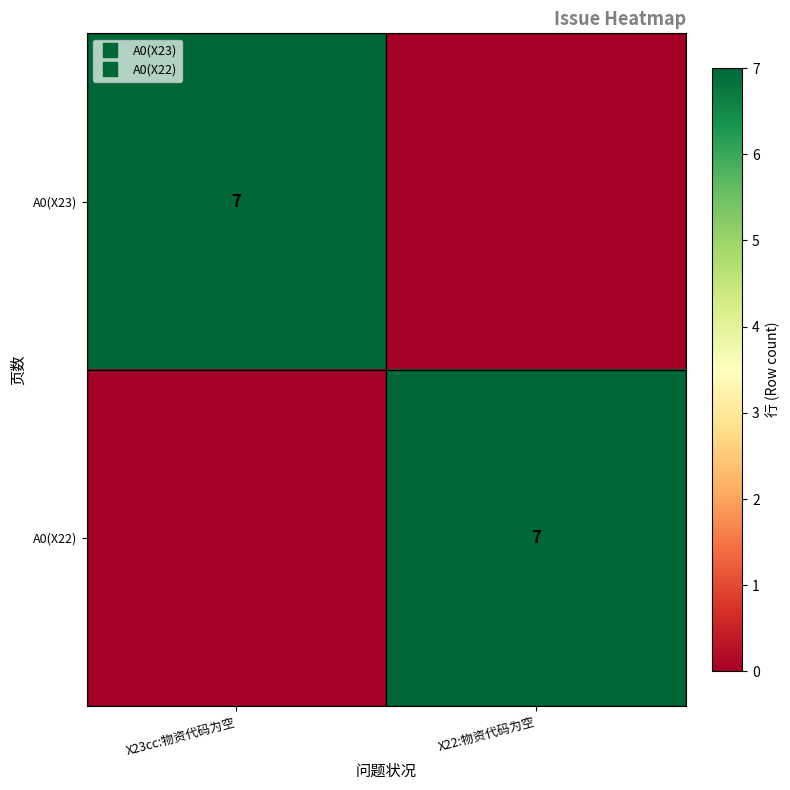

True or false: A0(X23) has a value of 0 at X22:物资代码为空.

True